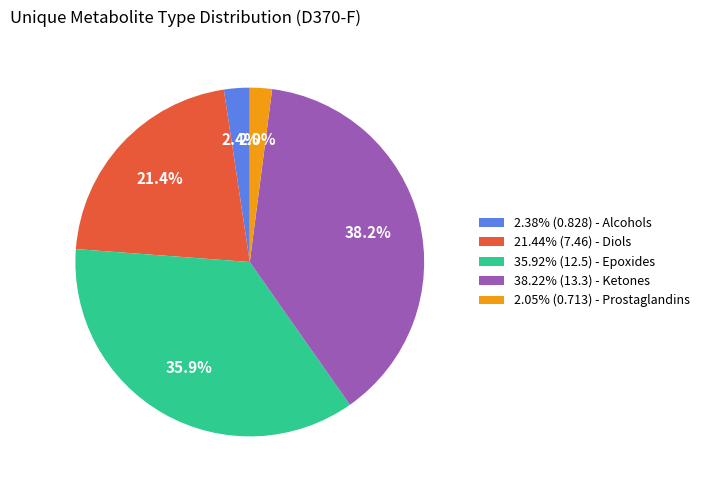

Is there any slice that represents more than half of the pie?

No